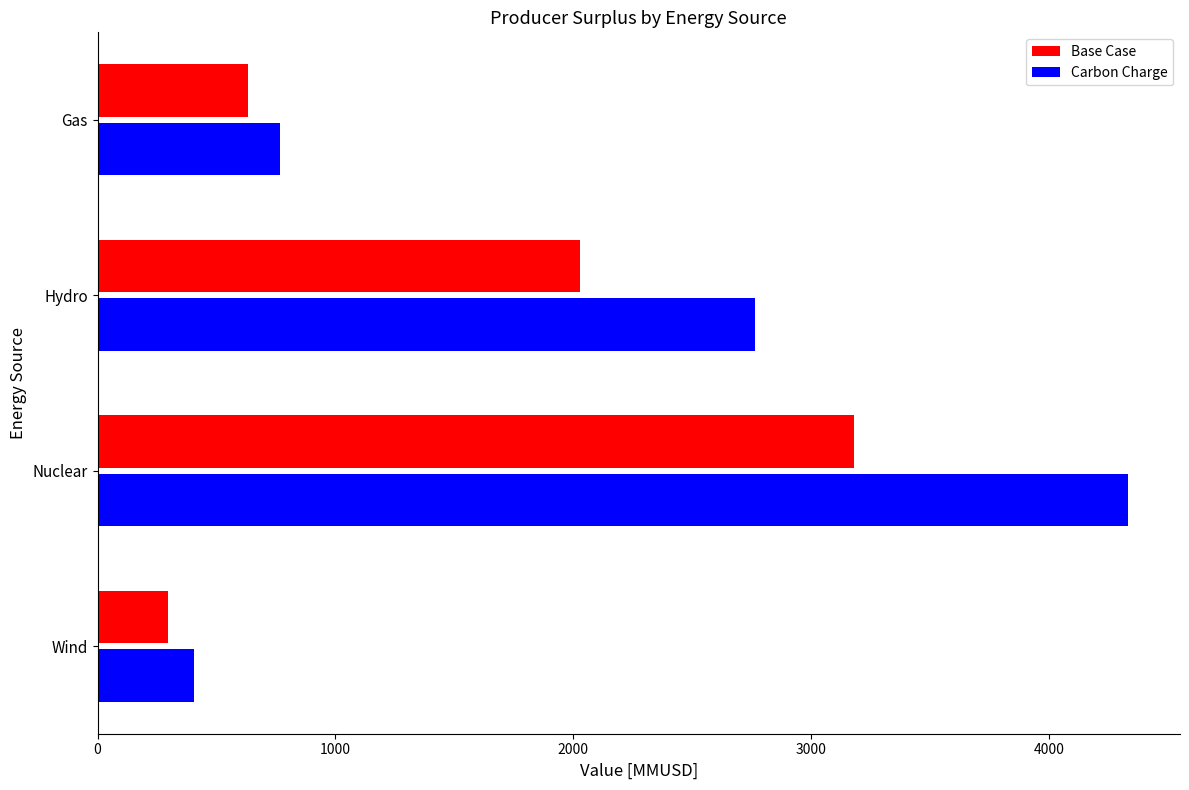

Which series has the widest spread of values?

Carbon Charge